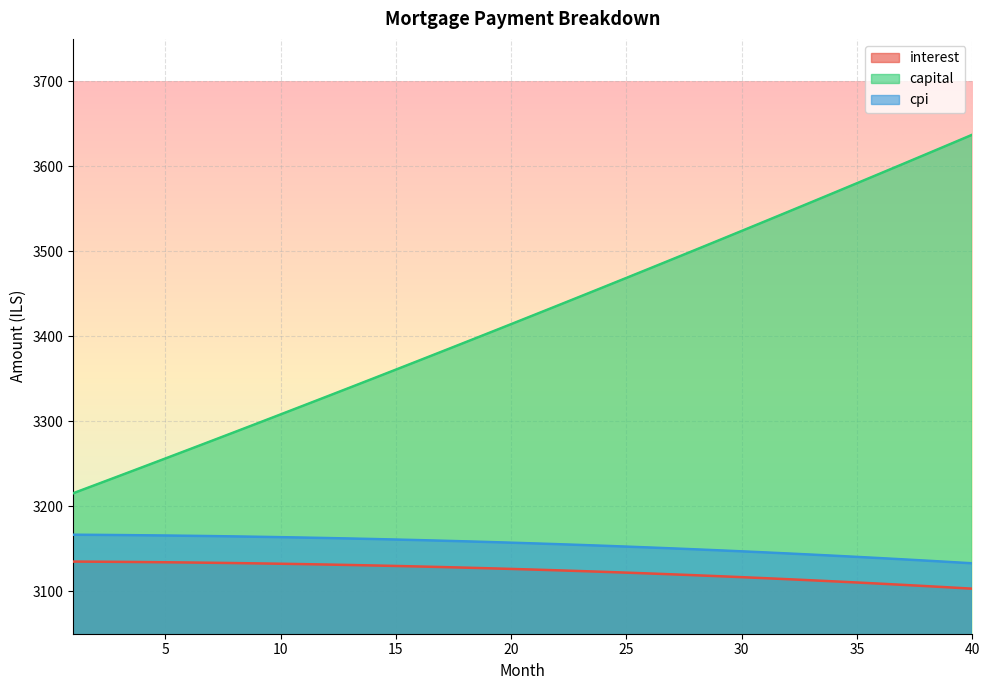

What is the difference between the cpi values at 16 and 11?

3.0